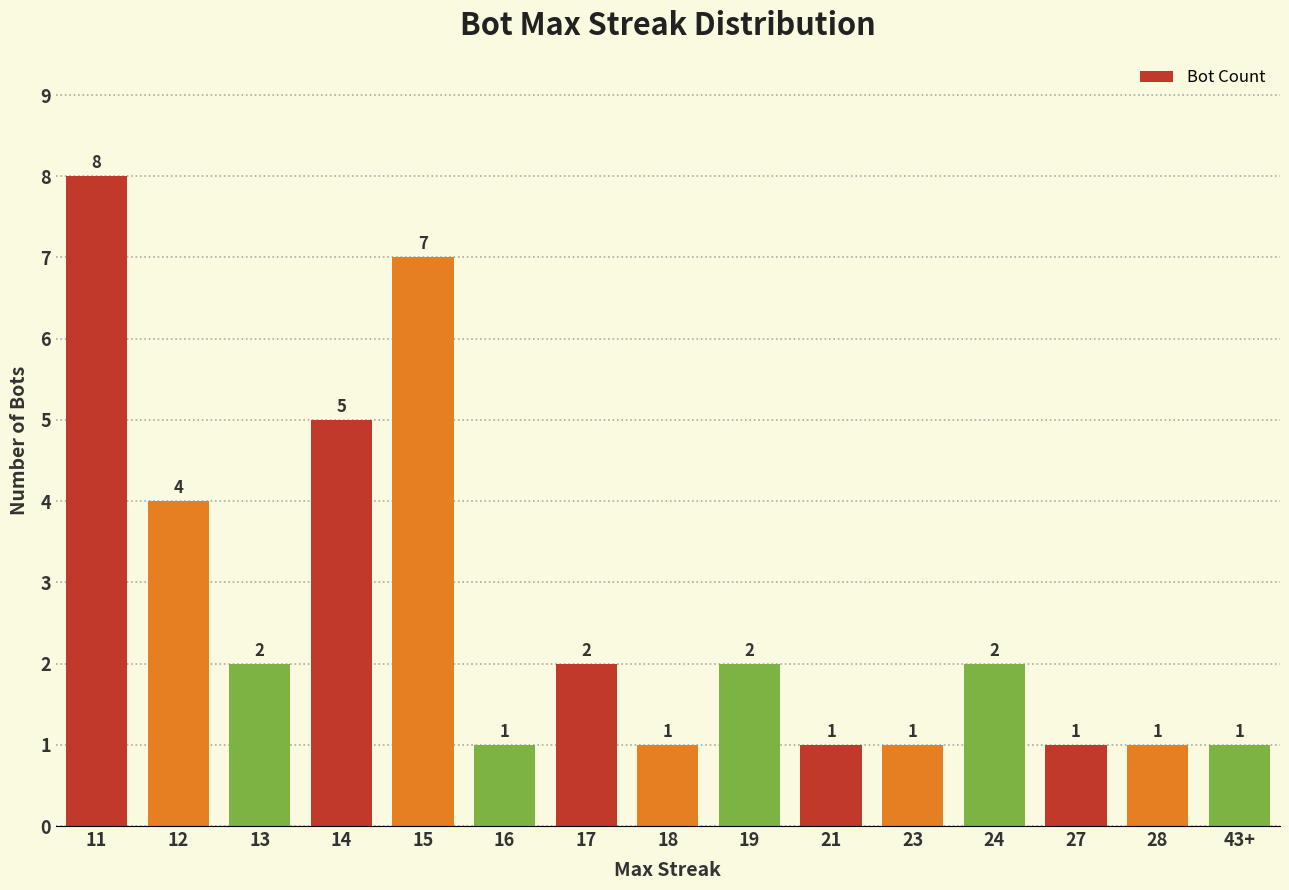

What is the difference between the maximum and minimum values?

7